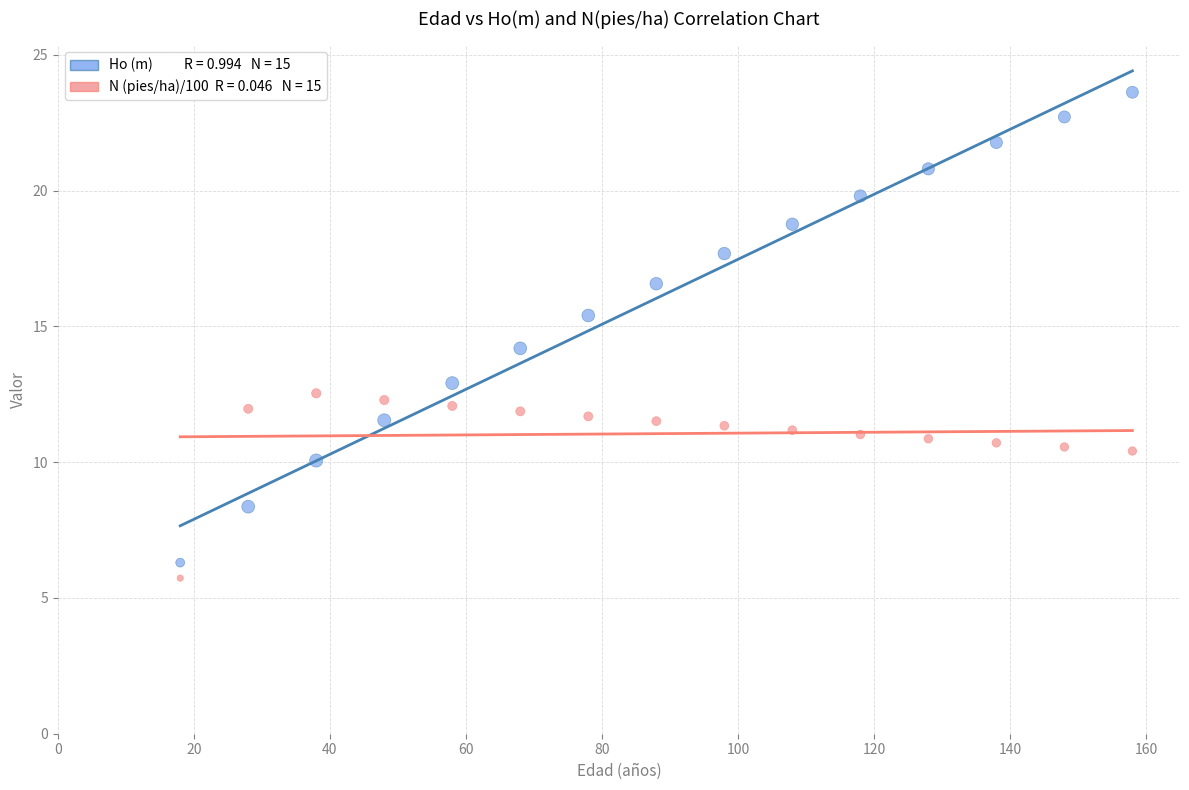

Across all data points, what is the range of X values (max minus min)?

140.0